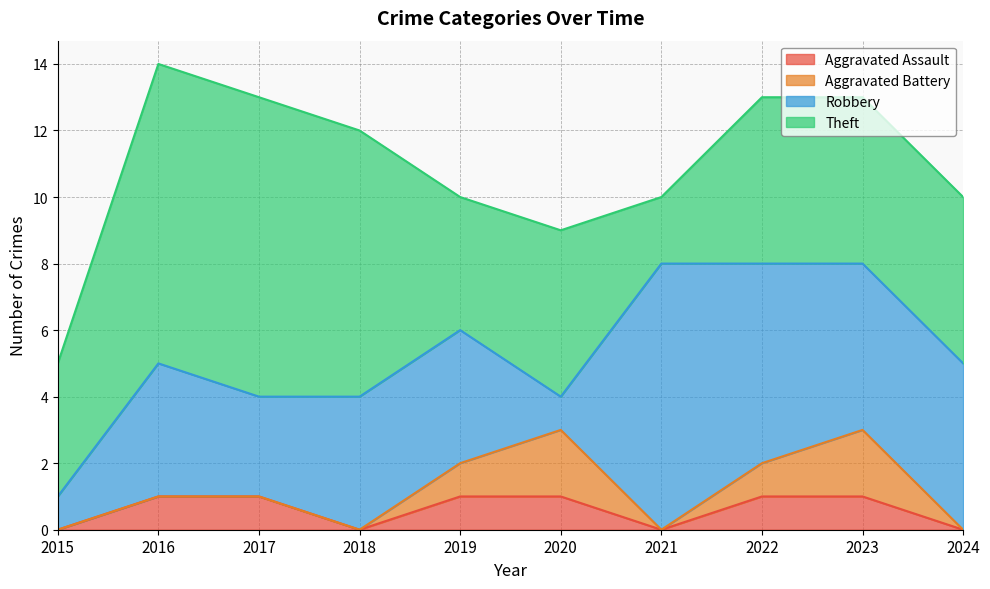

True or false: Theft and Robbery intersect in this chart.

True